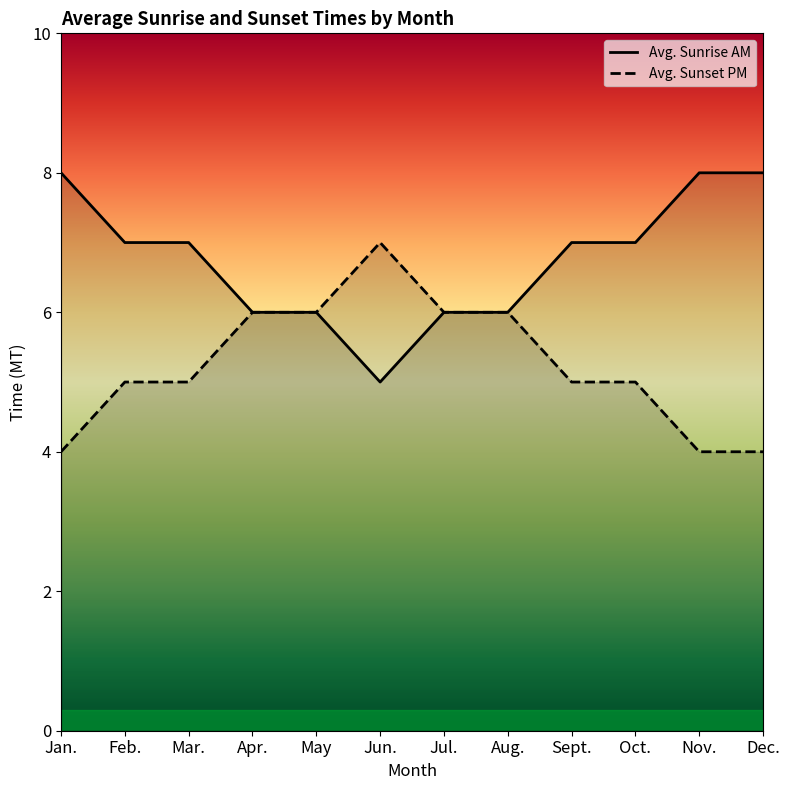

What is the total value across all series at Nov.?

12